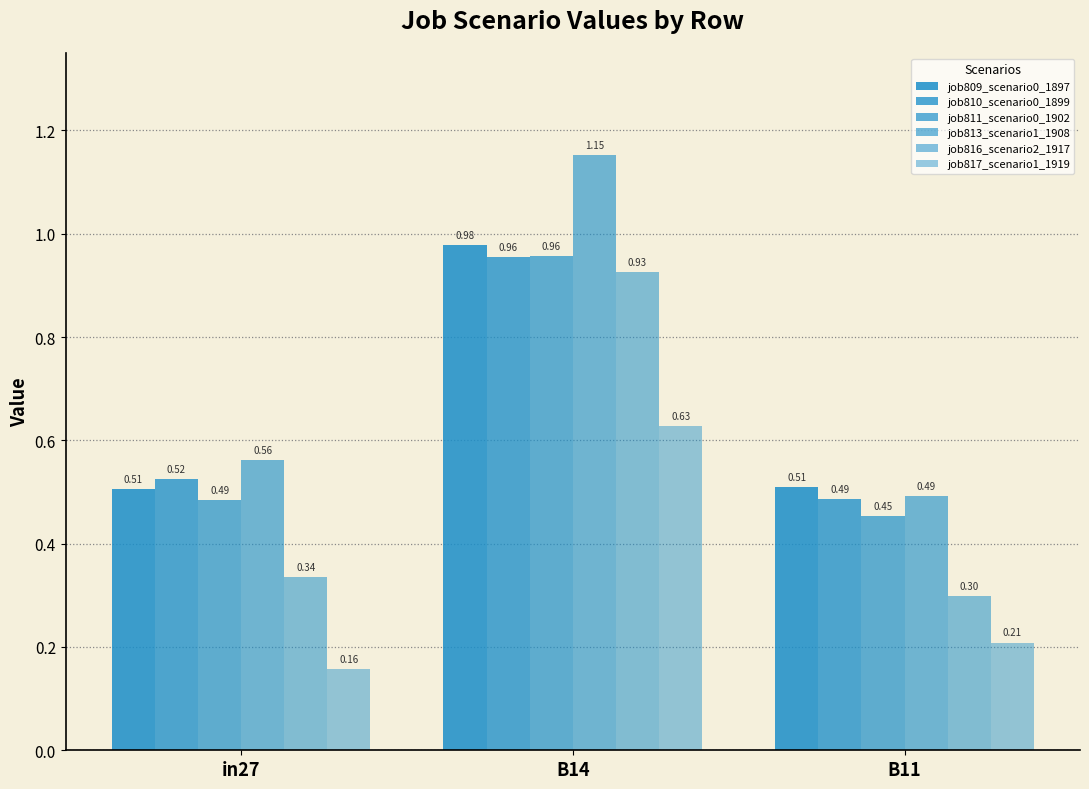

The job811_scenario0_1902 series shows 0.5 at B11. True or false?

True